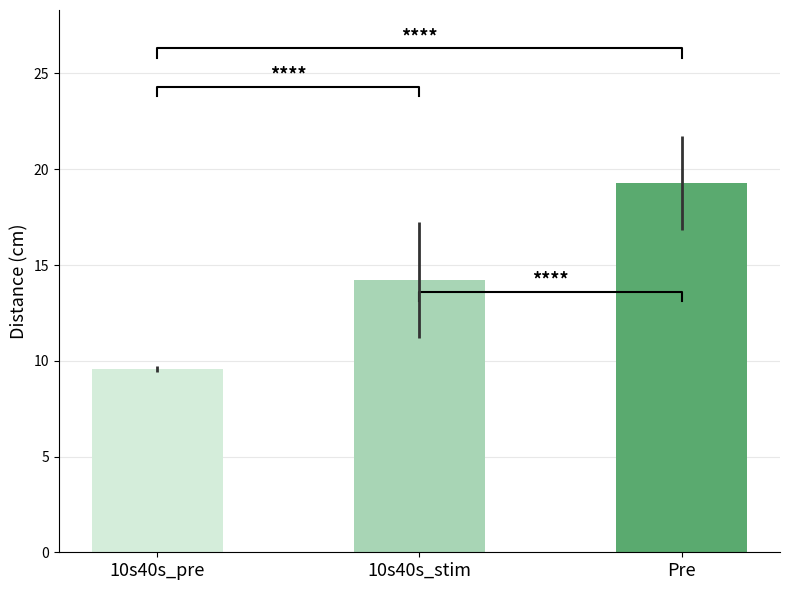

Read the value at 10s40s_stim.

14.2